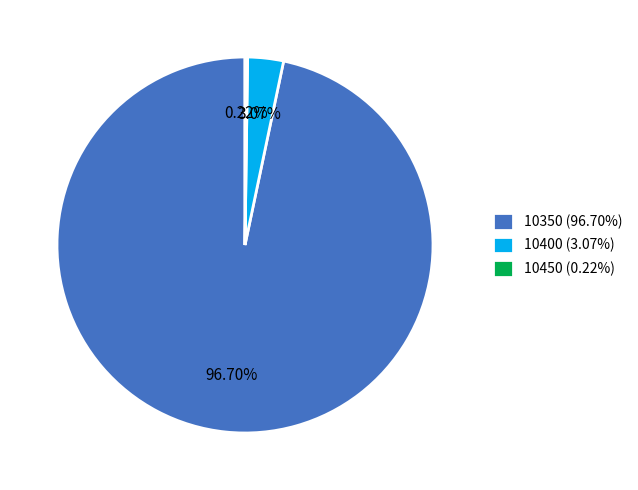

Which slice is the largest?

10350